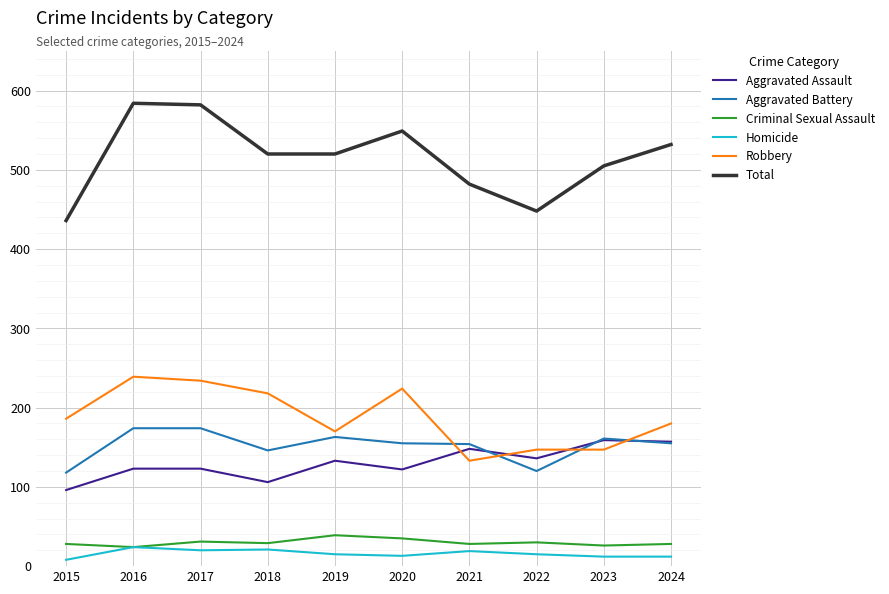

What are all the series names shown in the legend?

Aggravated Assault, Aggravated Battery, Criminal Sexual Assault, Homicide, Robbery, Total